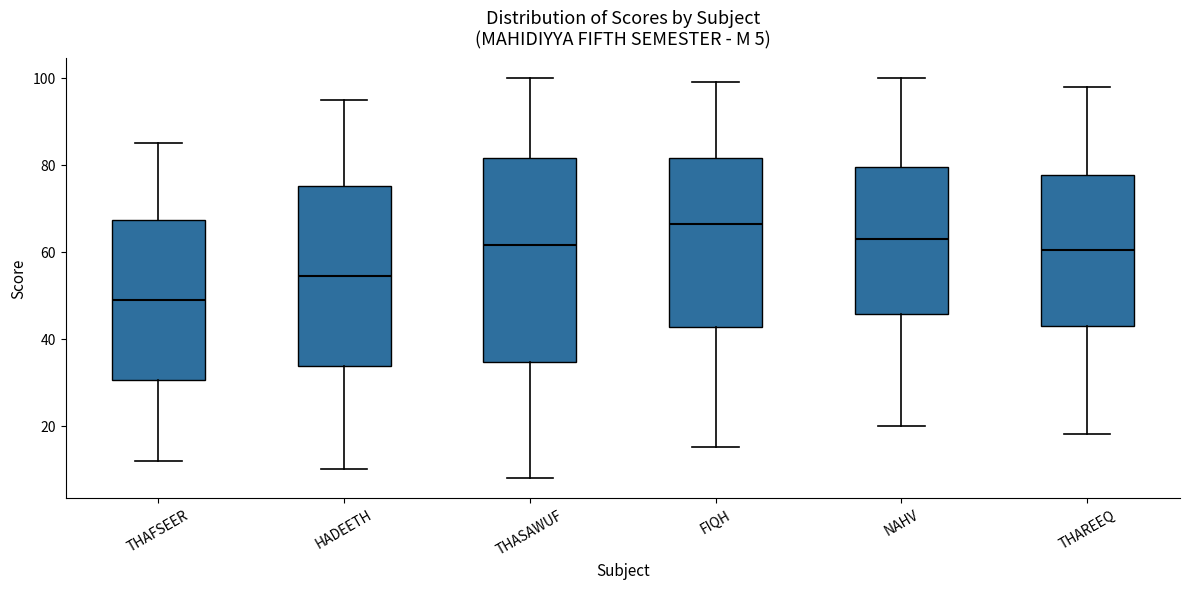

Comparing the boxes themselves (not the whiskers), which one is the tallest?

THASAWUF